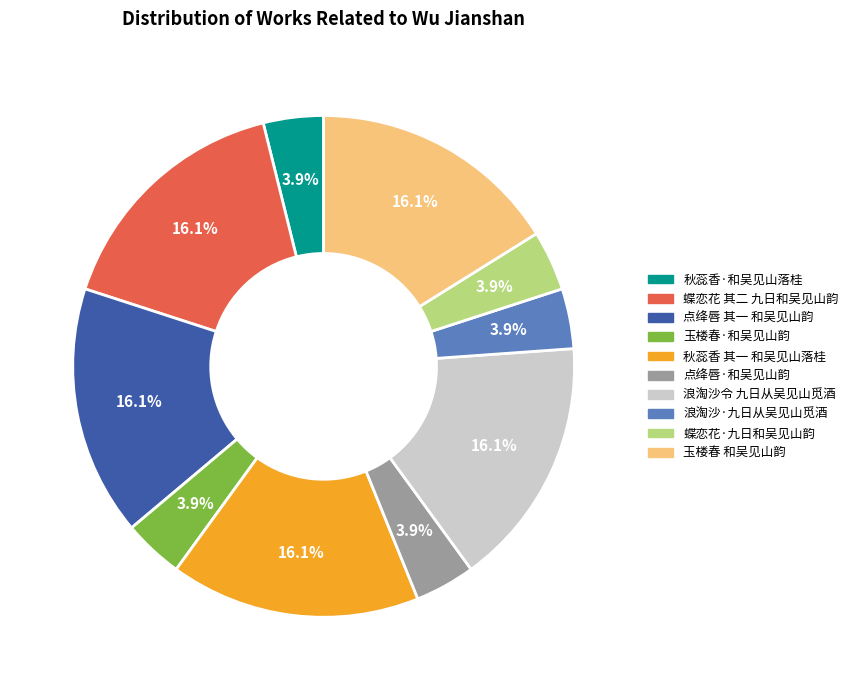

To the nearest percent, what is the difference between the largest and smallest slice percentages?

12%